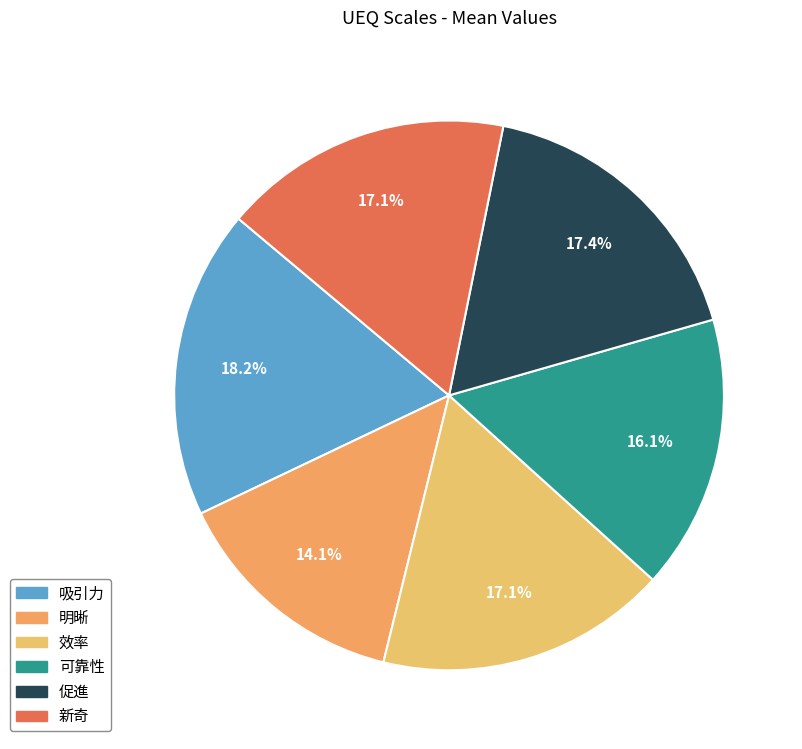

To the nearest percent, what is the difference between the largest and smallest slice percentages?

4%